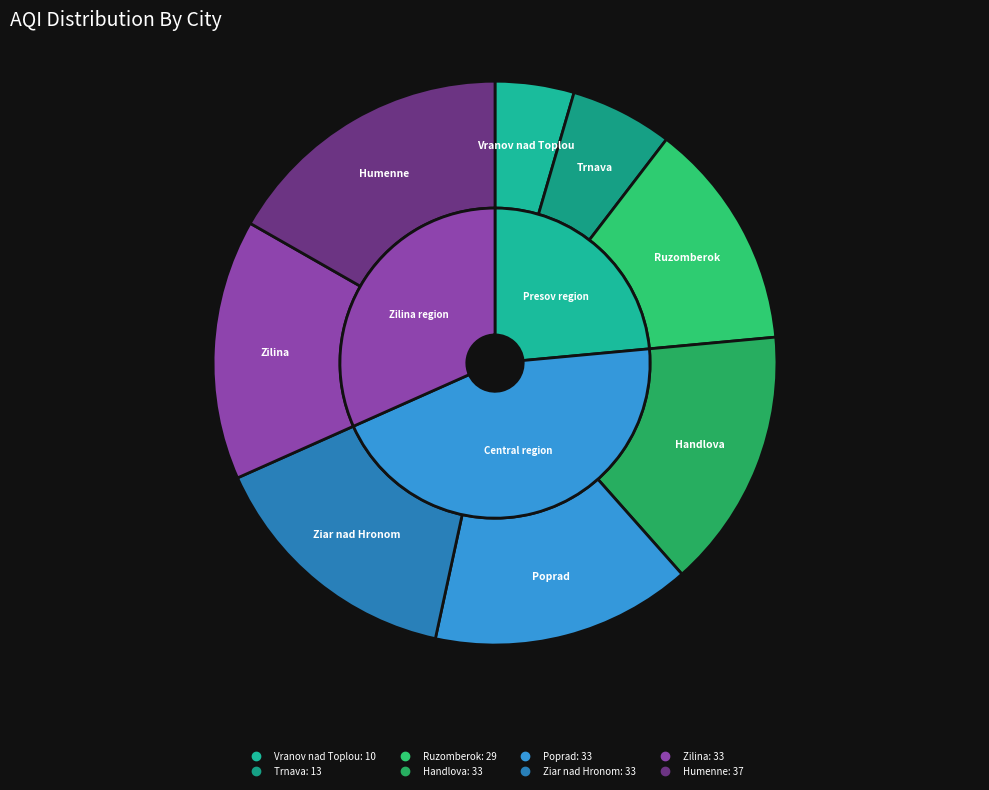

What percentage is the Humenne, Presov slice, to the nearest percent?

17%